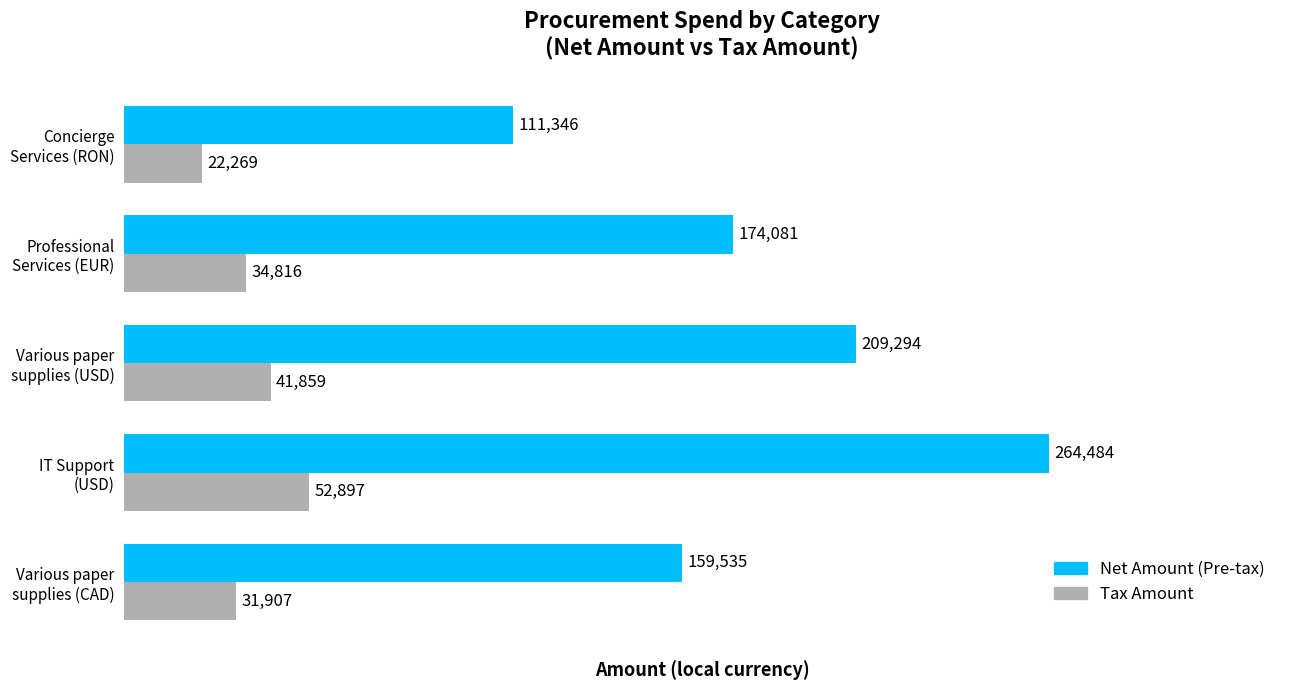

What is the maximum value for Net Amount (Pre-tax)?

264484.0